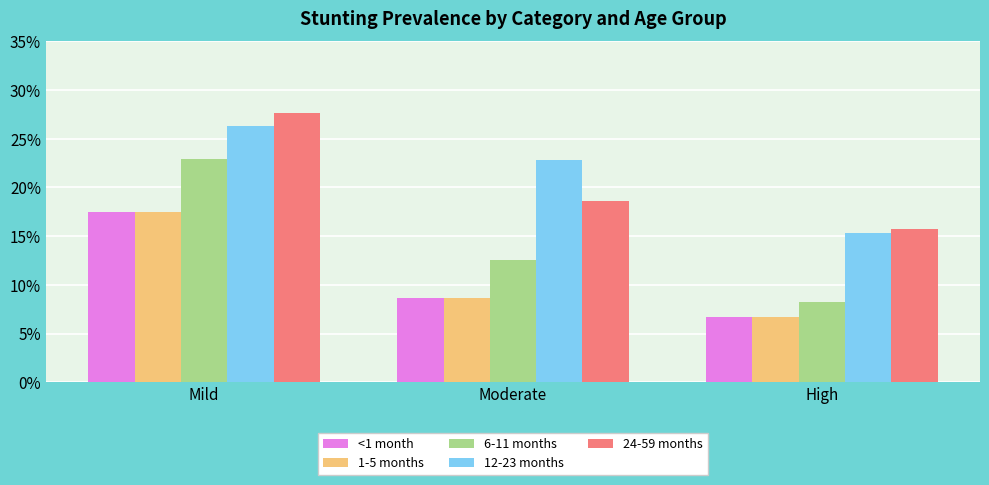

List the series in order of their peak value, highest first.

24-59 months, 12-23 months, 6-11 months, <1 month, 1-5 months